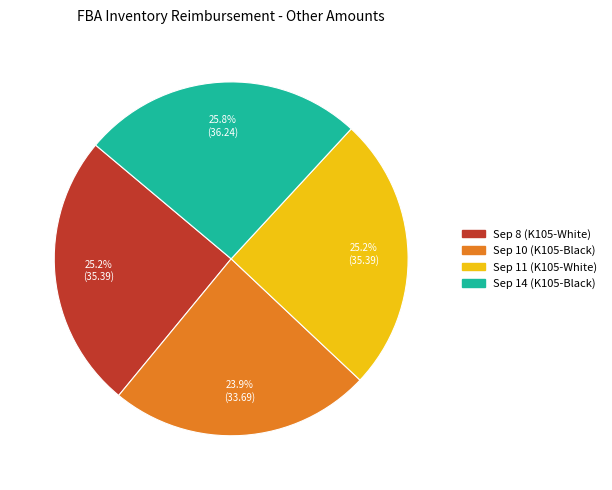

To the nearest percent, what portion does Sep 14 (K105-Black) represent?

26%